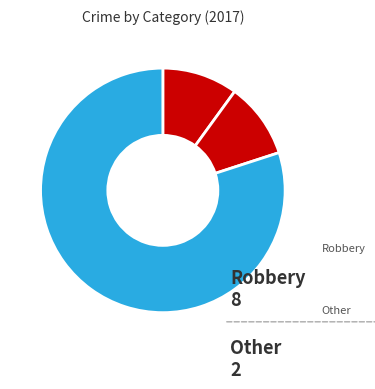

Count the number of slices in the pie.

3